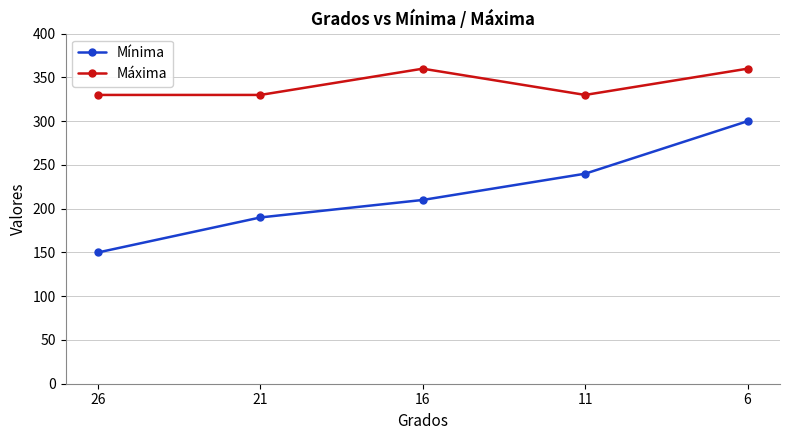

What is the sum of all Máxima values?

1710